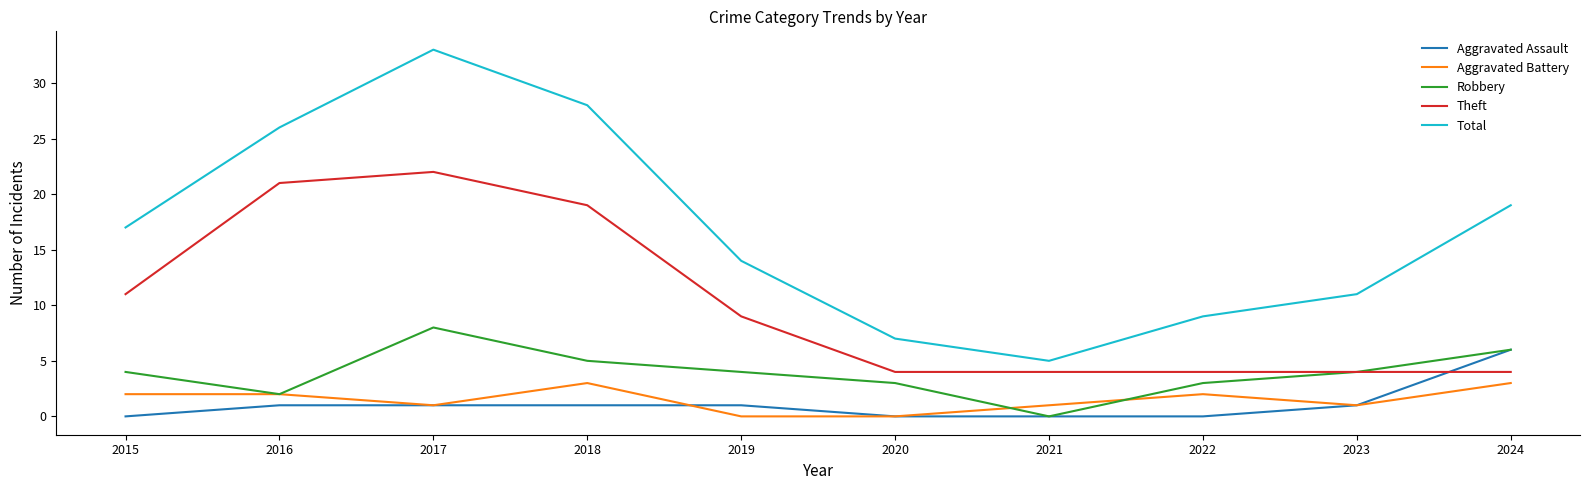

What is the sum of the Total values at 2016 and 2015?

43